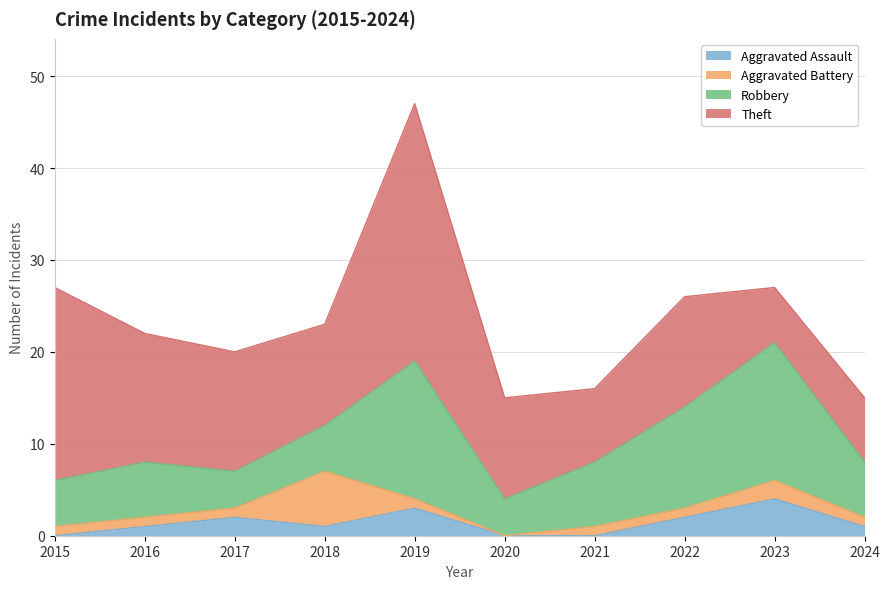

What is the approximate value of Theft at 2016, to the nearest 10?

10